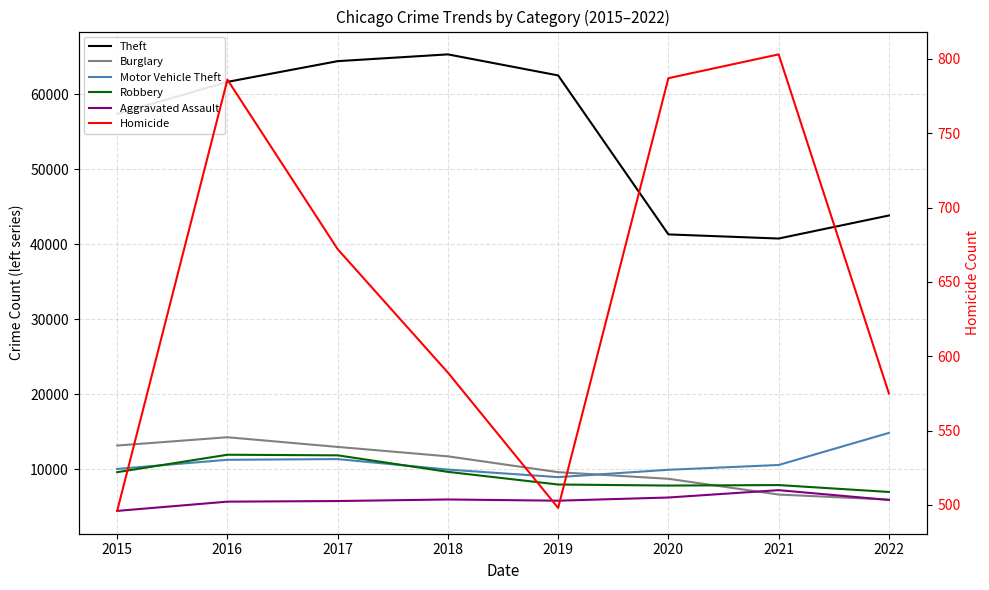

Is this an area chart (filled region under the line)?

No